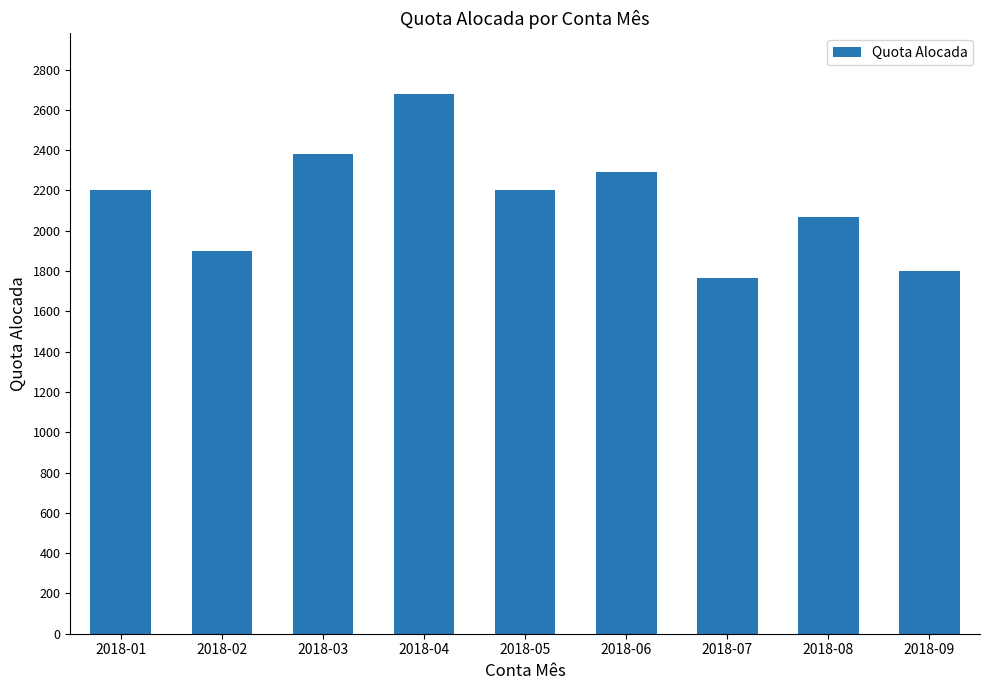

What is the sum of the values at 2018-01 and 2018-09?

4001.9